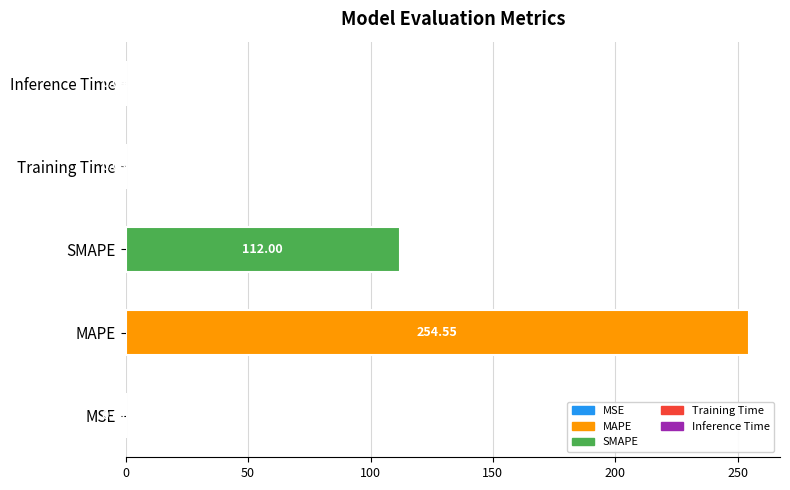

What is the sum of all values?

366.6